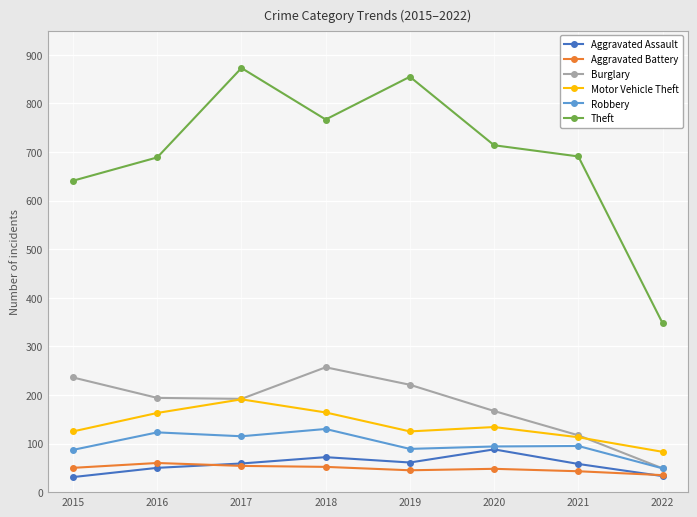

At how many categories does at least one series exceed 599?

7